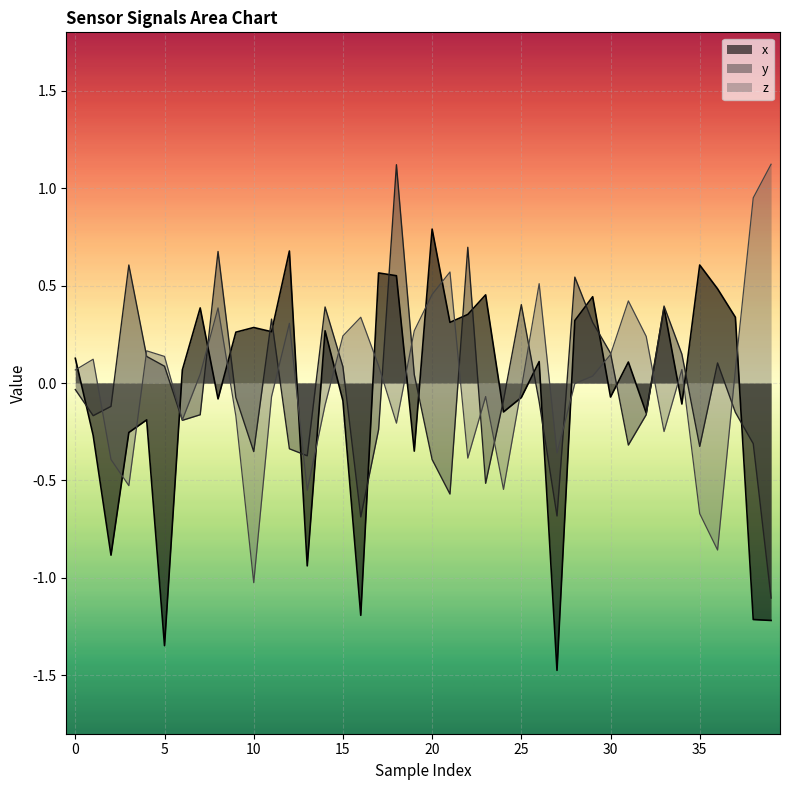

At which label does x_vals reach its peak?

20